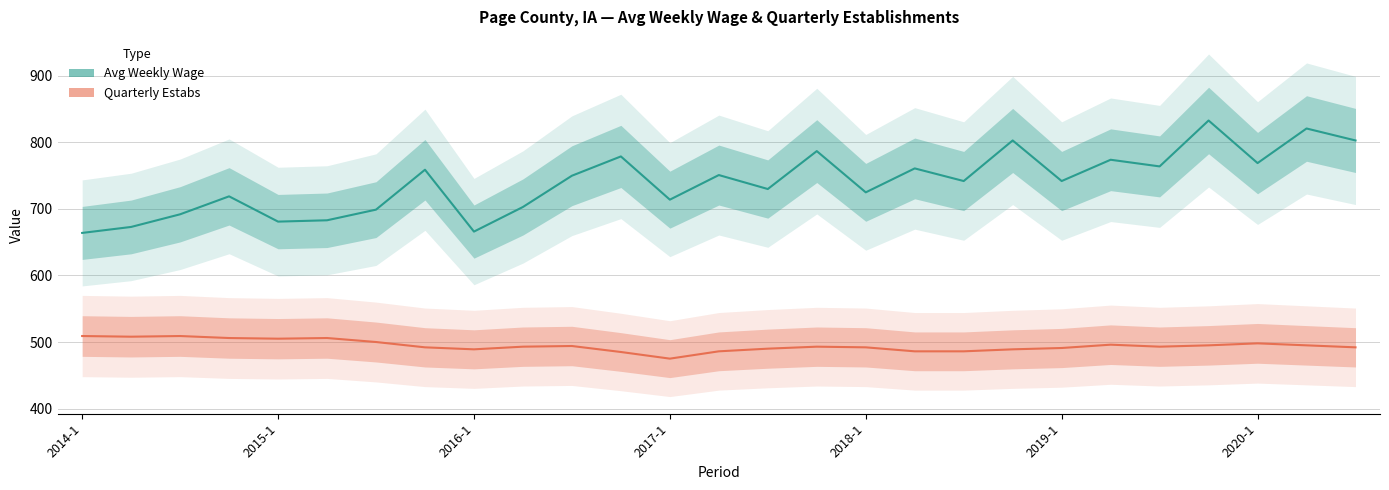

Count the number of categories in the chart.

27